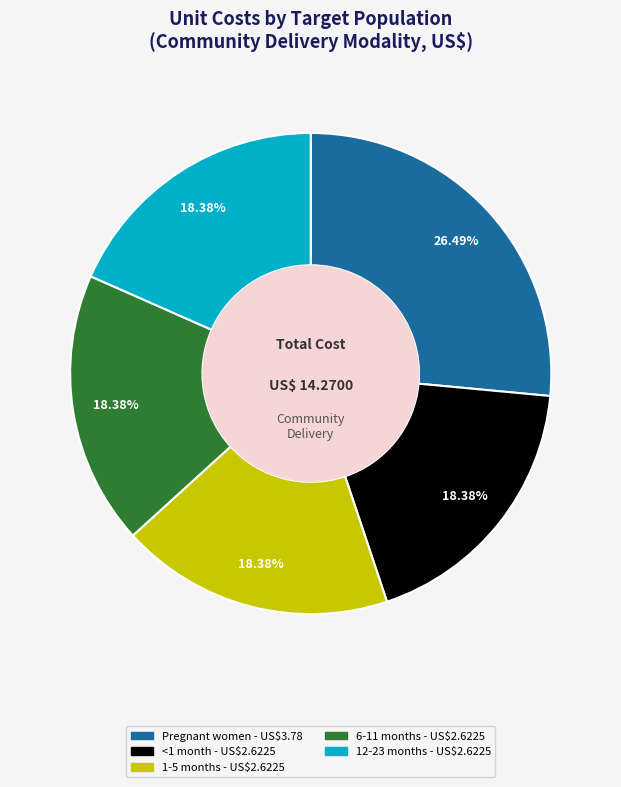

What is the largest slice in the pie chart?

Pregnant women